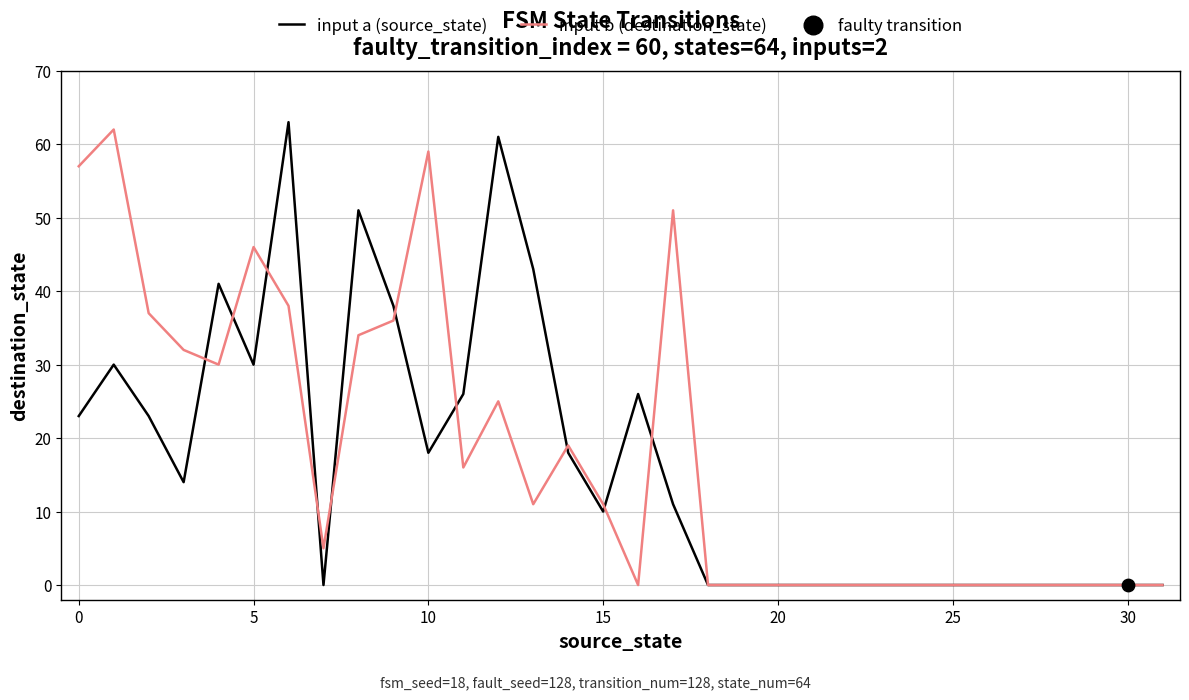

What is the maximum value for input b (destination_state)?

62